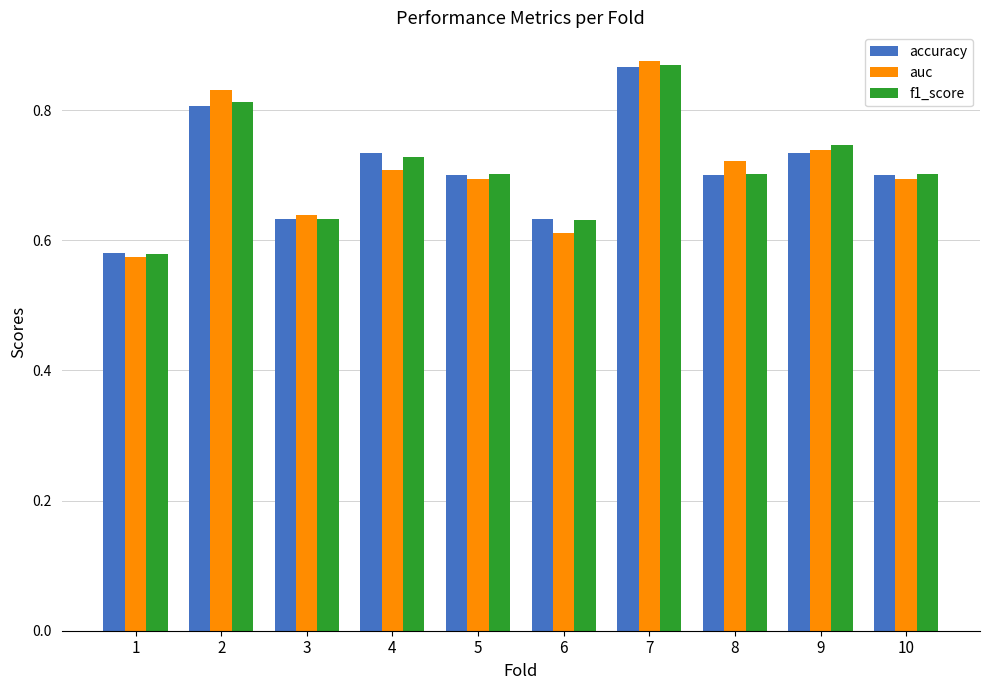

What is the sum of the accuracy values at 1 and 4?

1.3